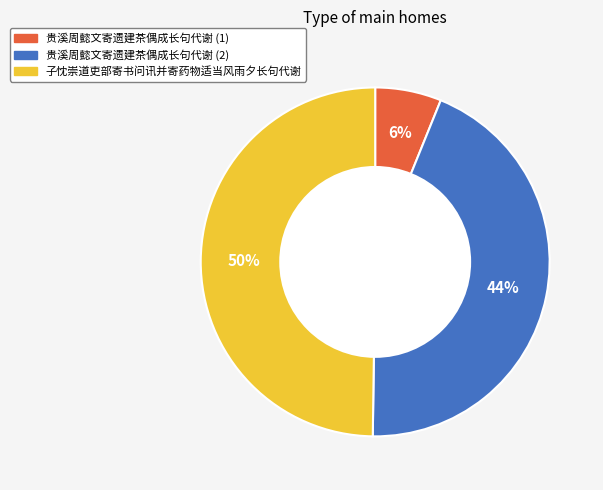

How many segments does this pie chart have?

3